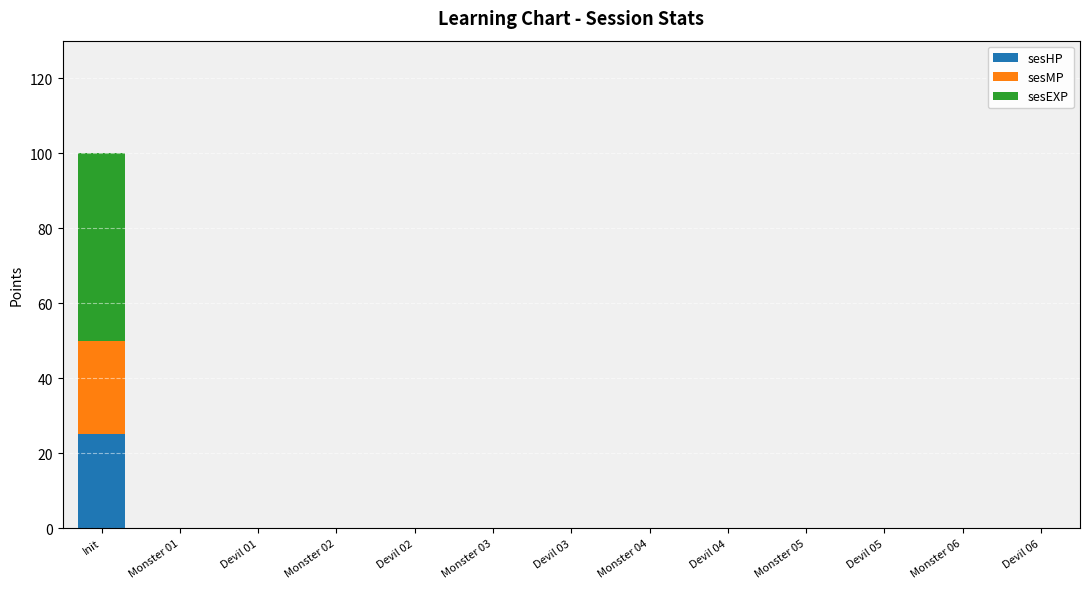

At which label does sesHP reach its peak?

Init